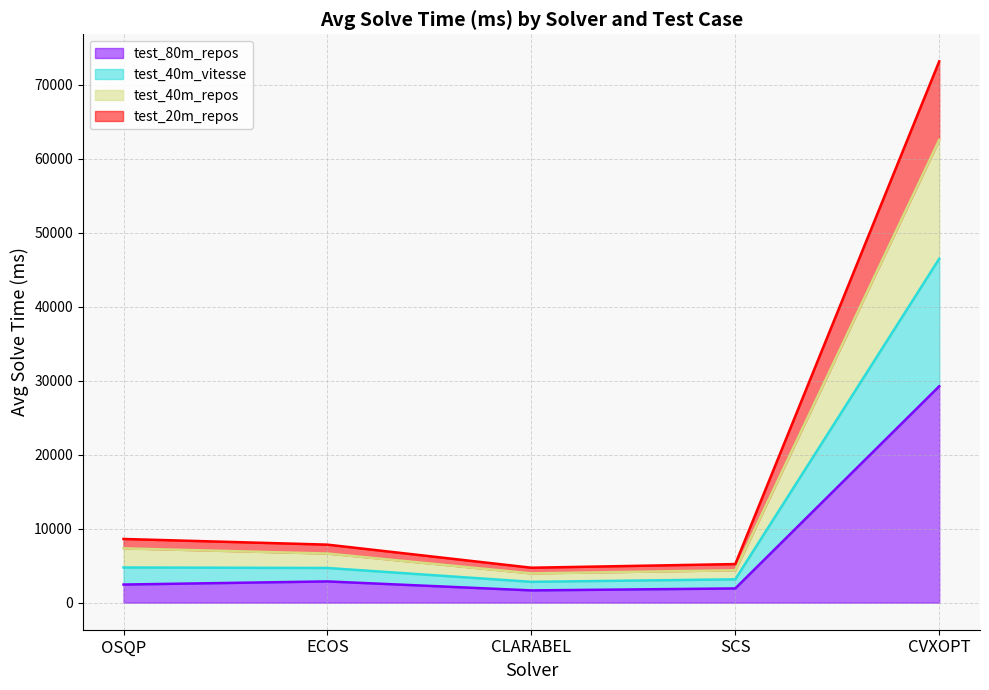

Reading left to right, transcribe all the data shown in this chart.

test_20m_repos: OSQP=8609.9	ECOS=7844.0	CLARABEL=4722.3	SCS=5216.0	CVXOPT=73178.2
test_40m_repos: OSQP=7344.4	ECOS=6640.0	CLARABEL=3957.2	SCS=4381.3	CVXOPT=62566.4
test_80m_repos: OSQP=2448.4	ECOS=2870.8	CLARABEL=1656.9	SCS=1921.4	CVXOPT=29253.9
test_40m_vitesse: OSQP=4753.0	ECOS=4687.1	CLARABEL=2813.6	SCS=3154.9	CVXOPT=46489.4